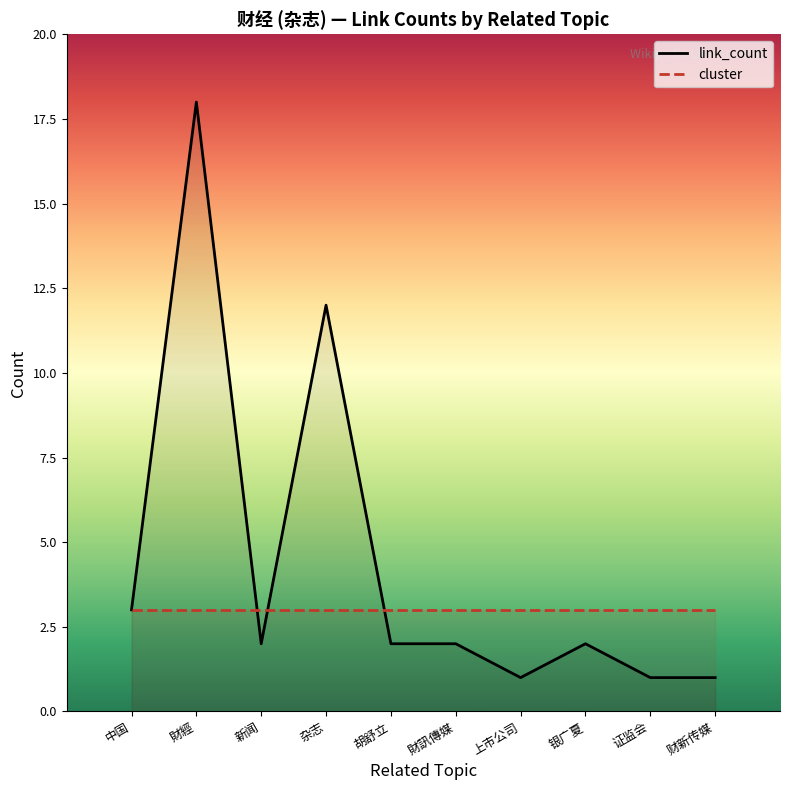

The link_count series shows 0 at 财新传媒. True or false?

False